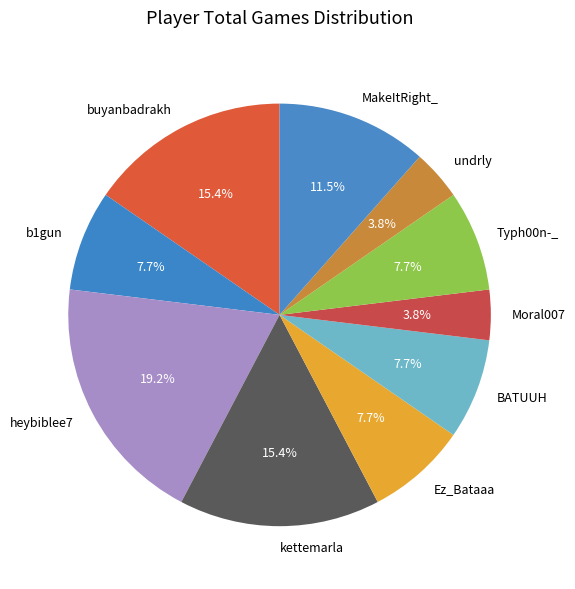

Between Typh00n-_ and undrly, which is larger?

Typh00n-_